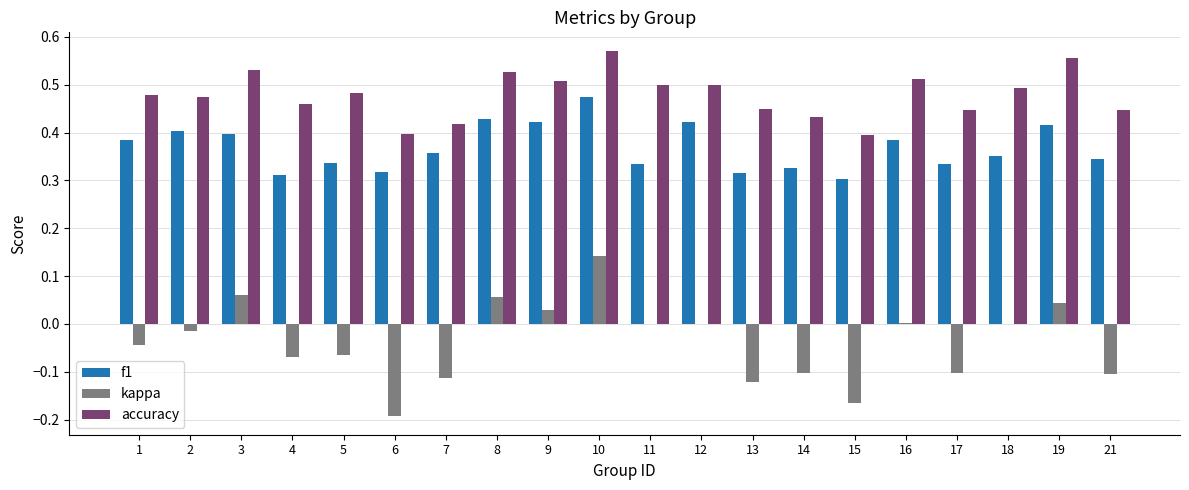

Is the value of f1 at 2 greater than the value of kappa at 4?

Yes